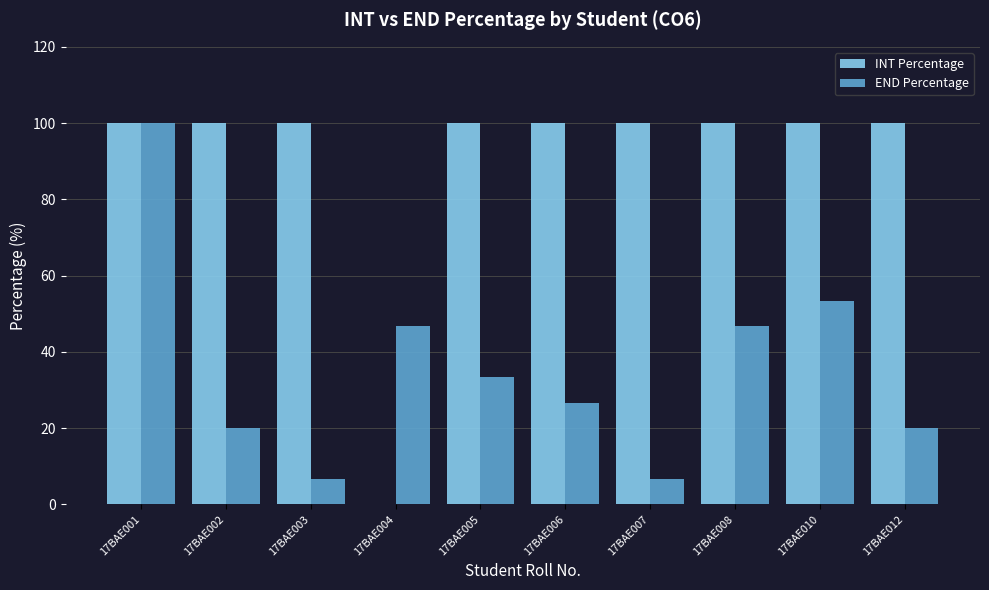

What is the sum of the INT Percentage values at 17BAE012 and 17BAE003?

200.0